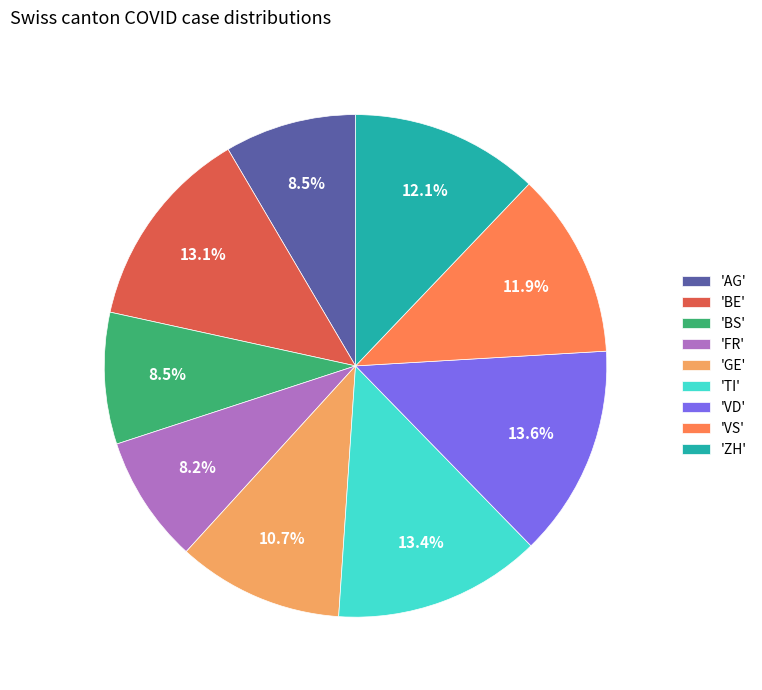

What is the ratio of the value at 'AG' to the value at 'BS'?

1.0